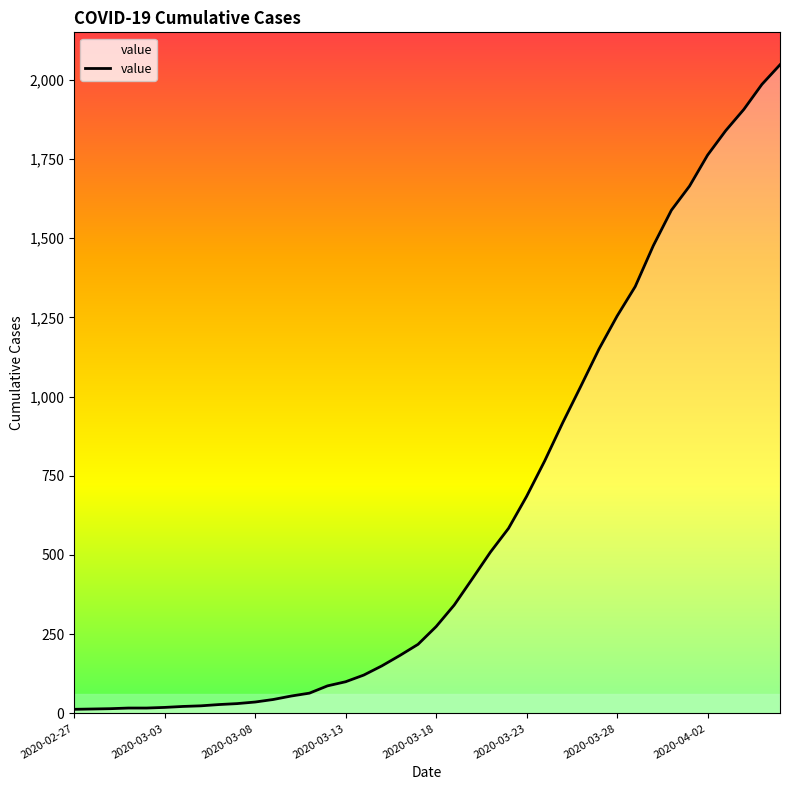

What is the greatest value displayed?

2047